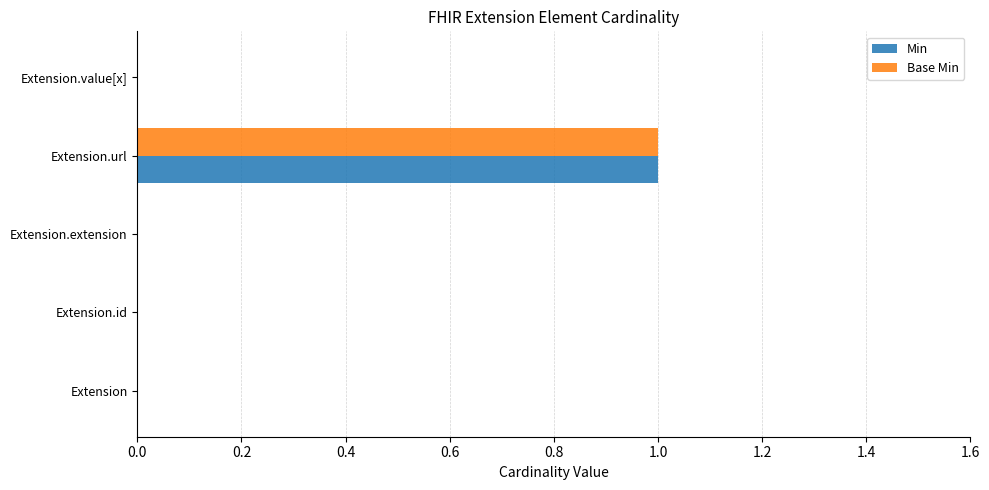

Is the value of Base Min at Extension.url greater than the value of Min at Extension?

Yes